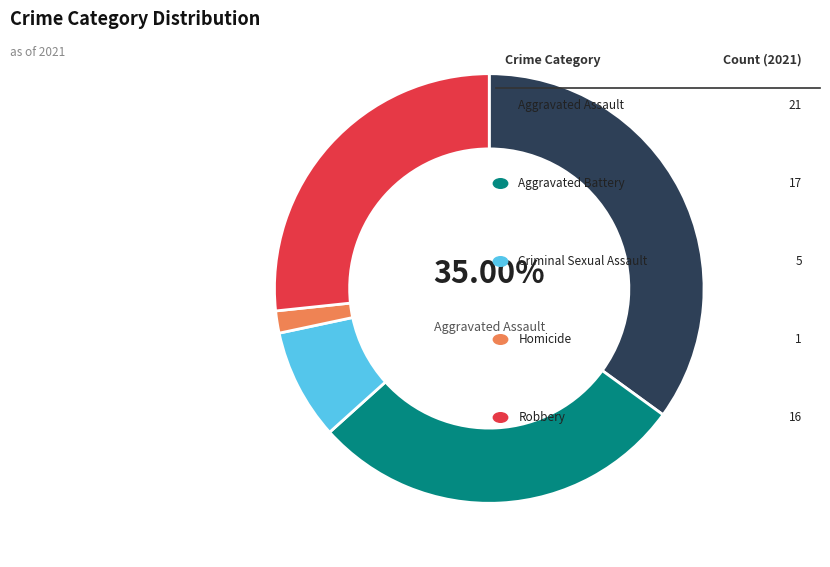

Is there any slice that represents more than half of the pie?

No